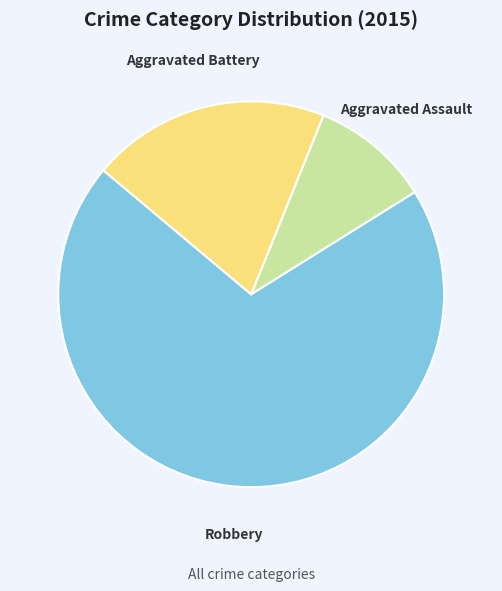

Is there any slice that represents more than half of the pie?

Yes